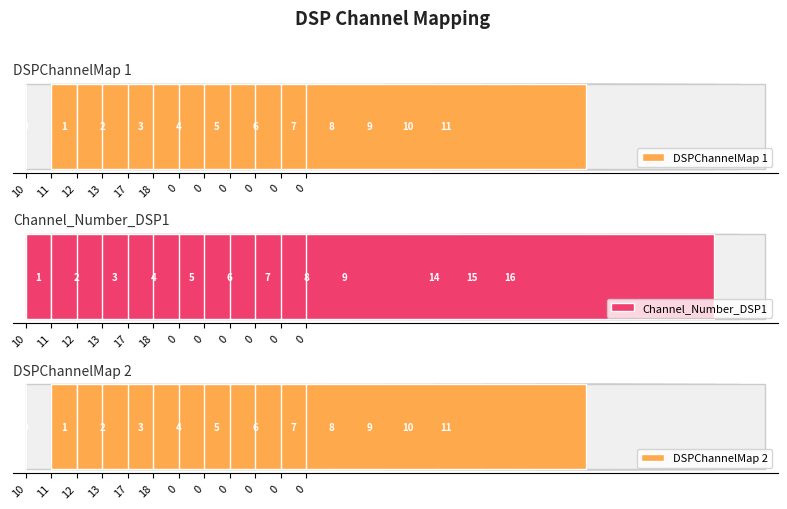

Rank the series by their maximum value, from highest to lowest.

Channel_Number_DSP1, DSPChannelMap 1, DSPChannelMap 2